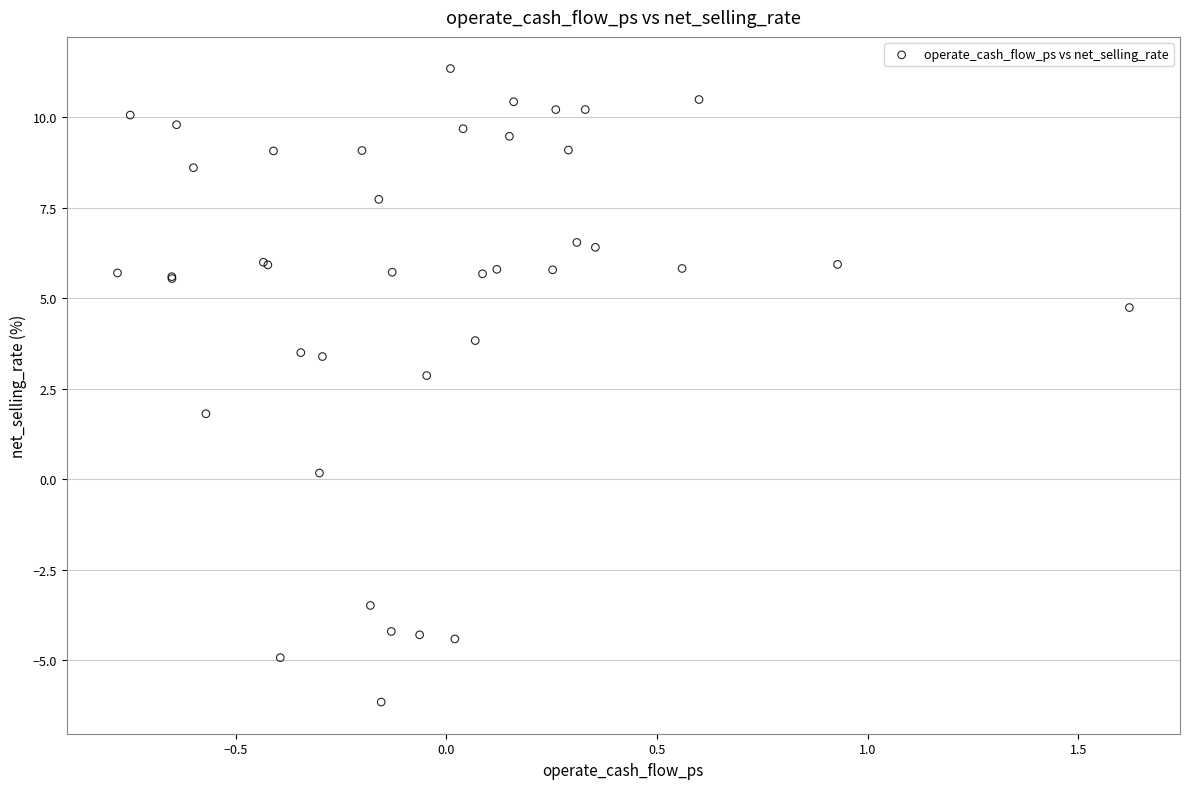

What Y value in the scatter plot is closest to 2?

1.8